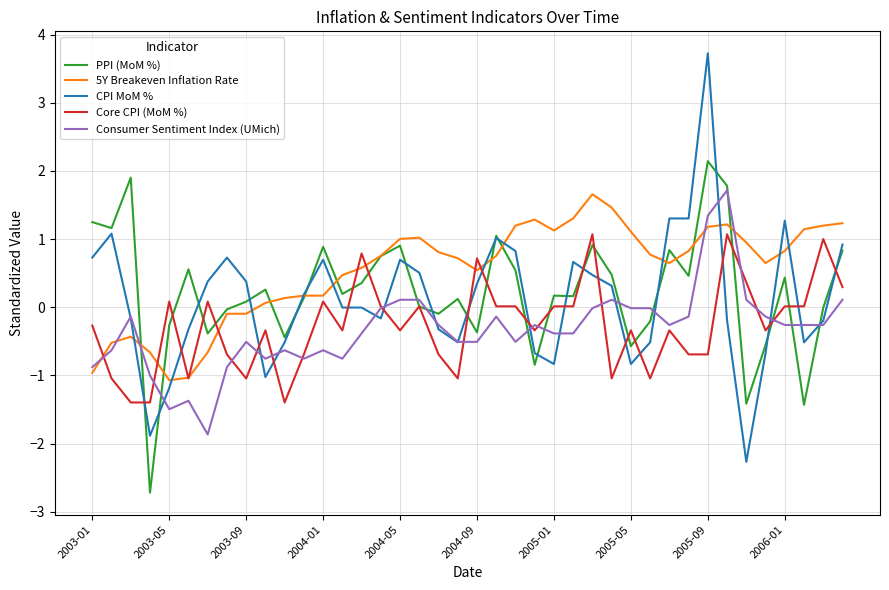

What is the maximum value shown in the chart?

3.7